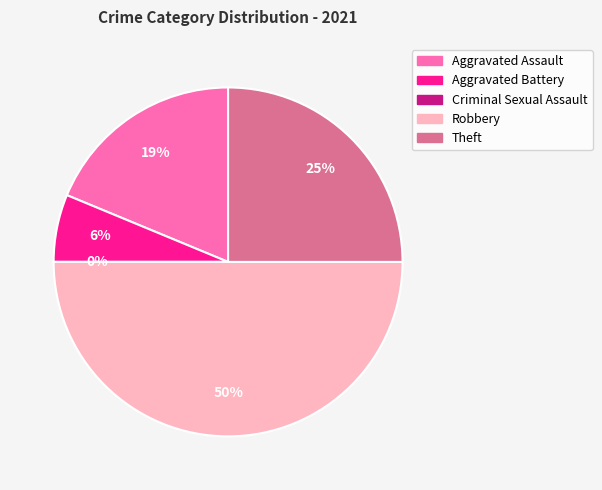

The Theft slice represents 34% of the pie. True or false?

False